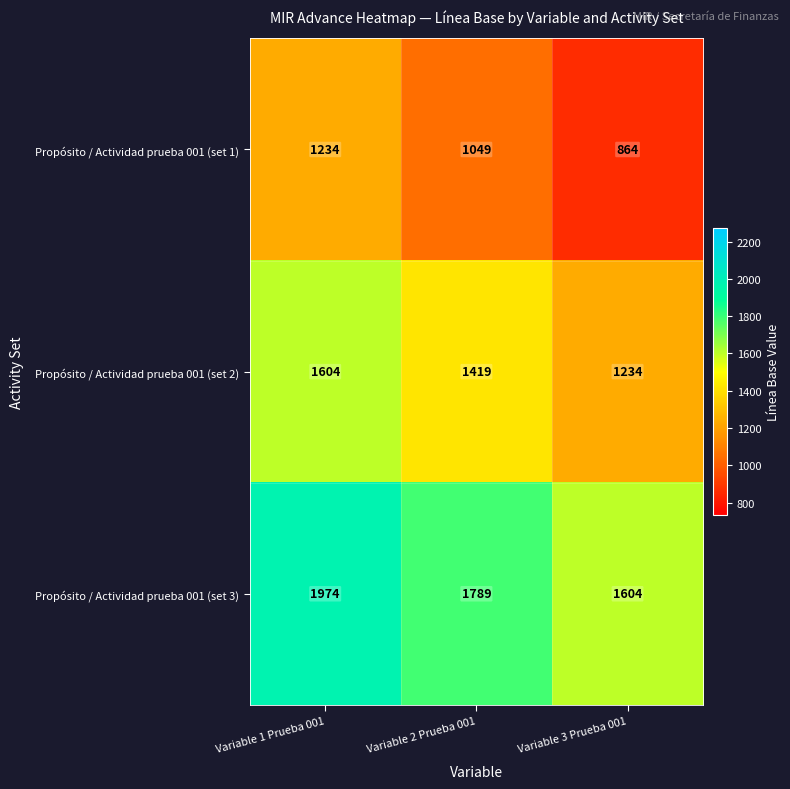

The value of Propósito / Actividad prueba 001 (set 2) at Variable 3 Prueba 001 is 1234. True or false?

True